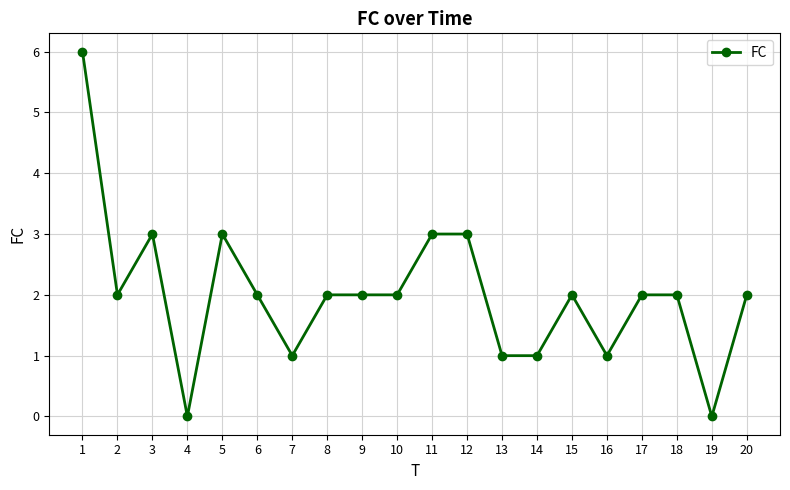

How many series are shown in this chart?

1